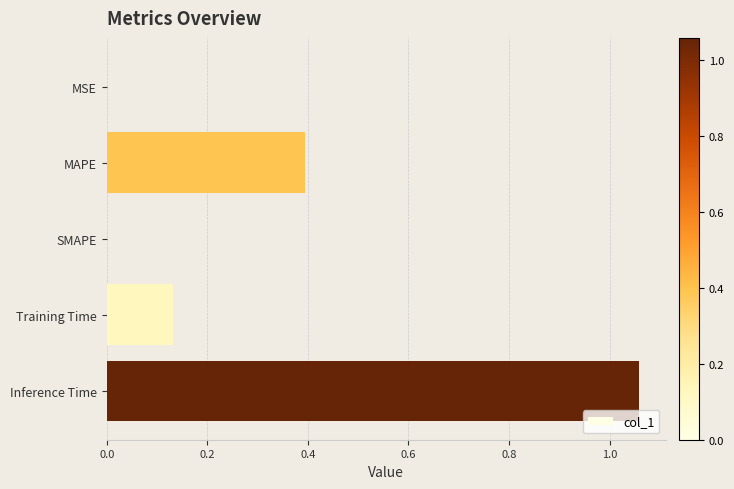

How many distinct data groups are displayed?

1